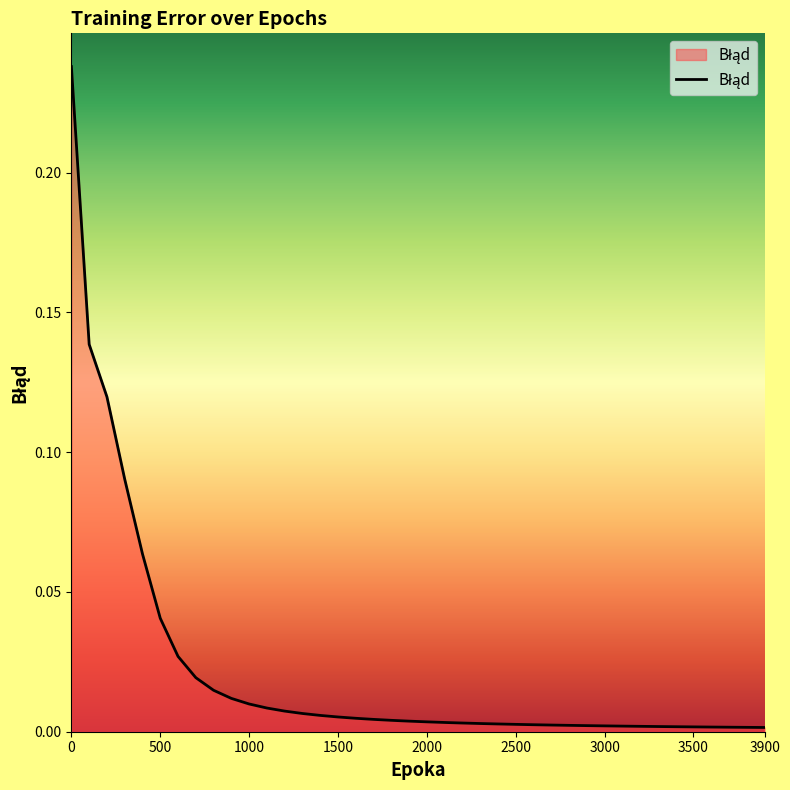

True or false: the data has more than 2 interior local peaks.

False